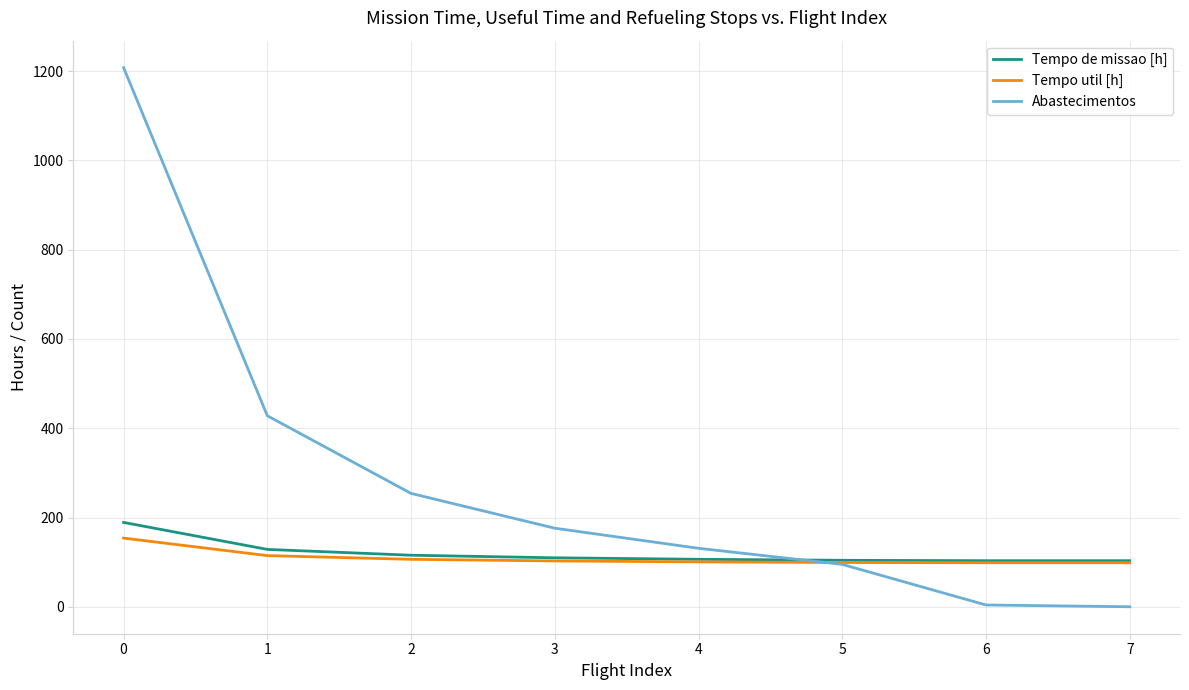

What is the total value across all series at 5?

298.3